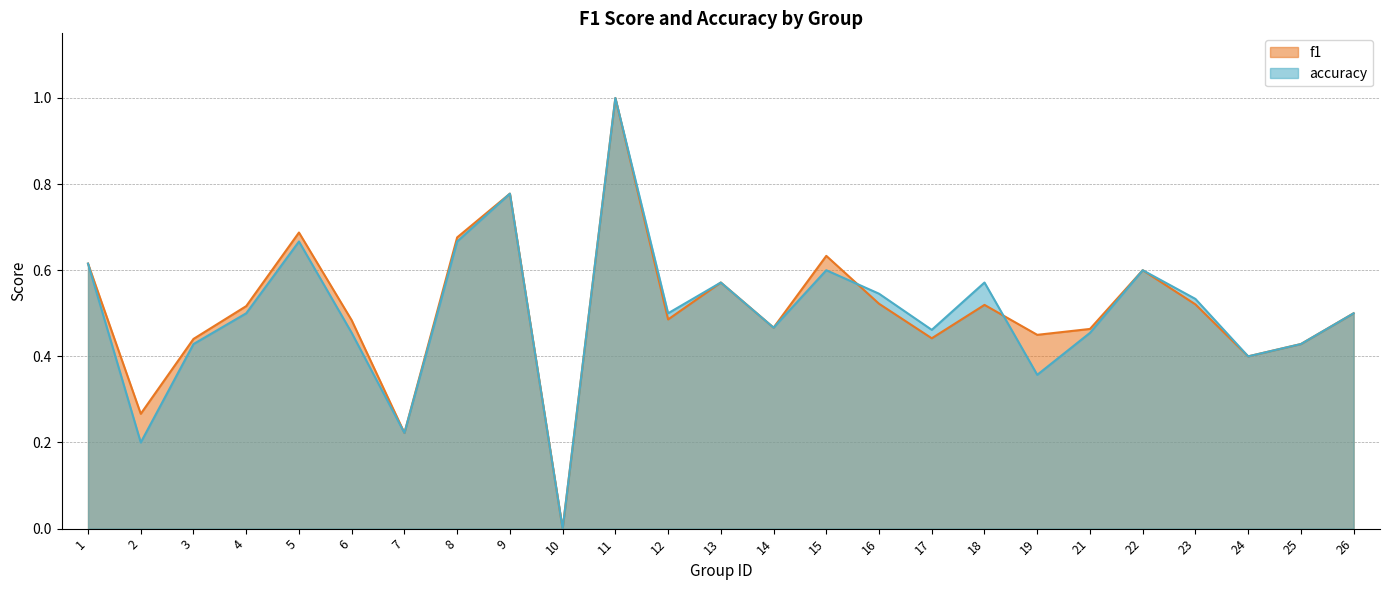

At which category is the sum across all series the highest?

11